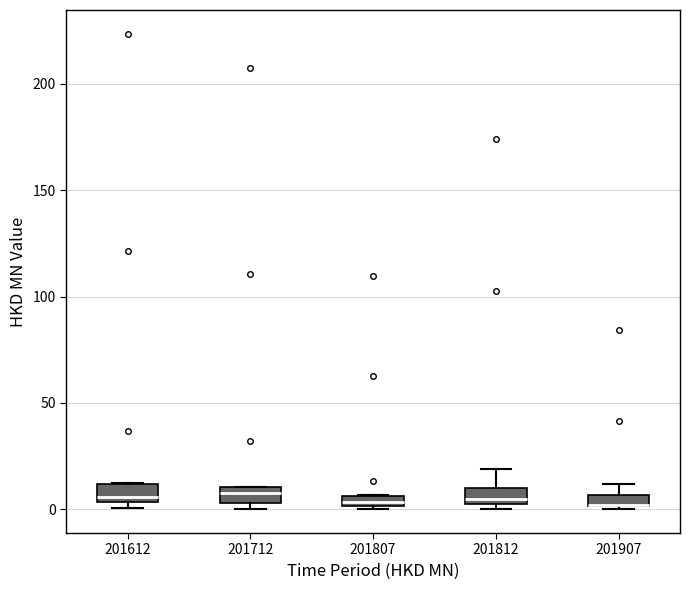

Where is the upper edge of the box at x = 201612 on the y-axis? The values are not printed on the chart, so give them approximately, as read against the axis.

10